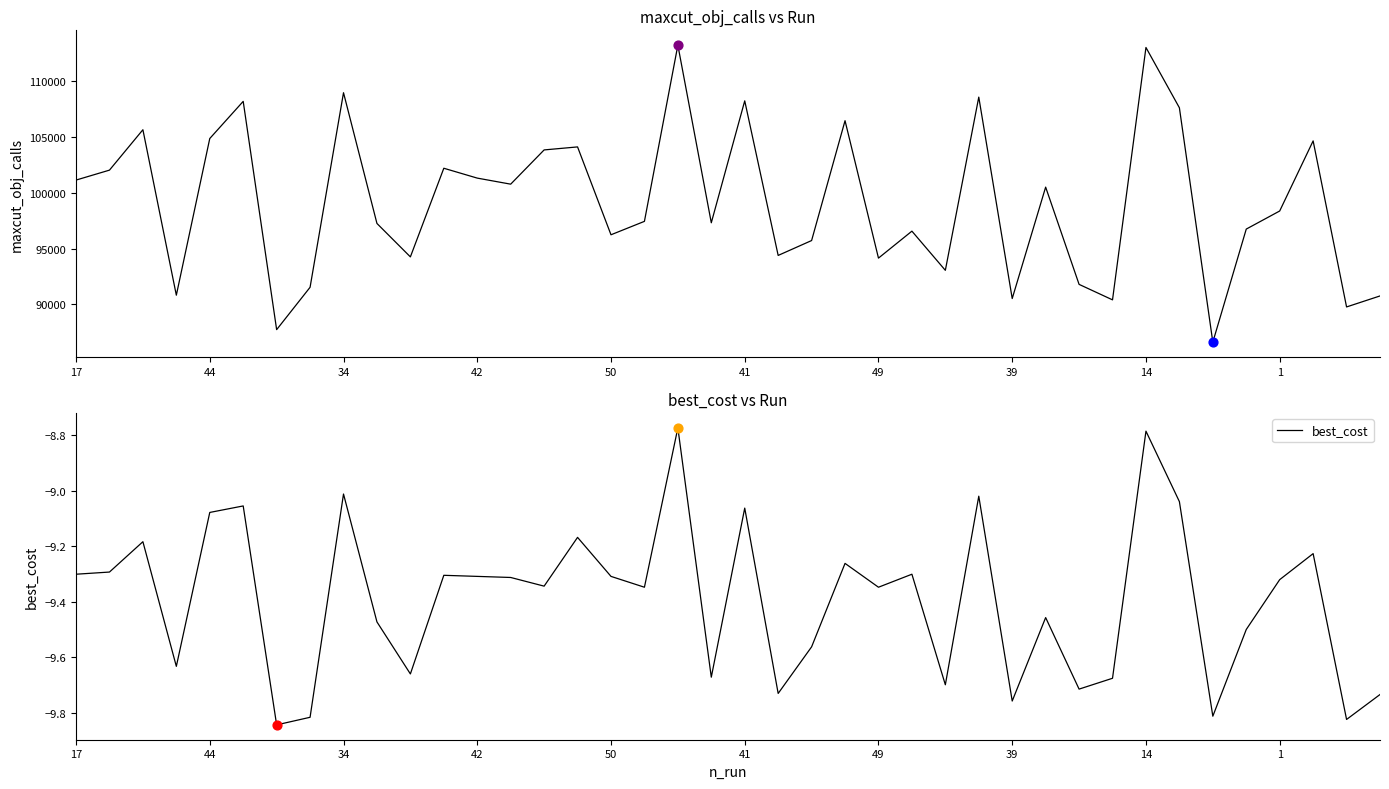

Which series has the widest spread of Y values?

maxcut_obj_calls